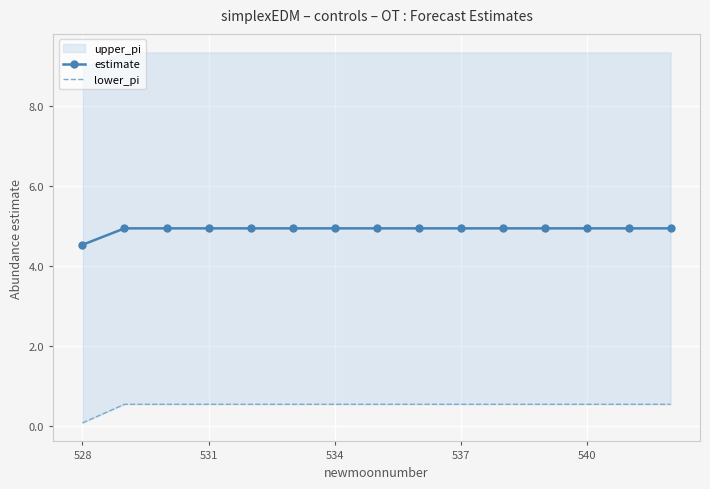

True or false: lower_pi and estimate intersect in this chart.

False